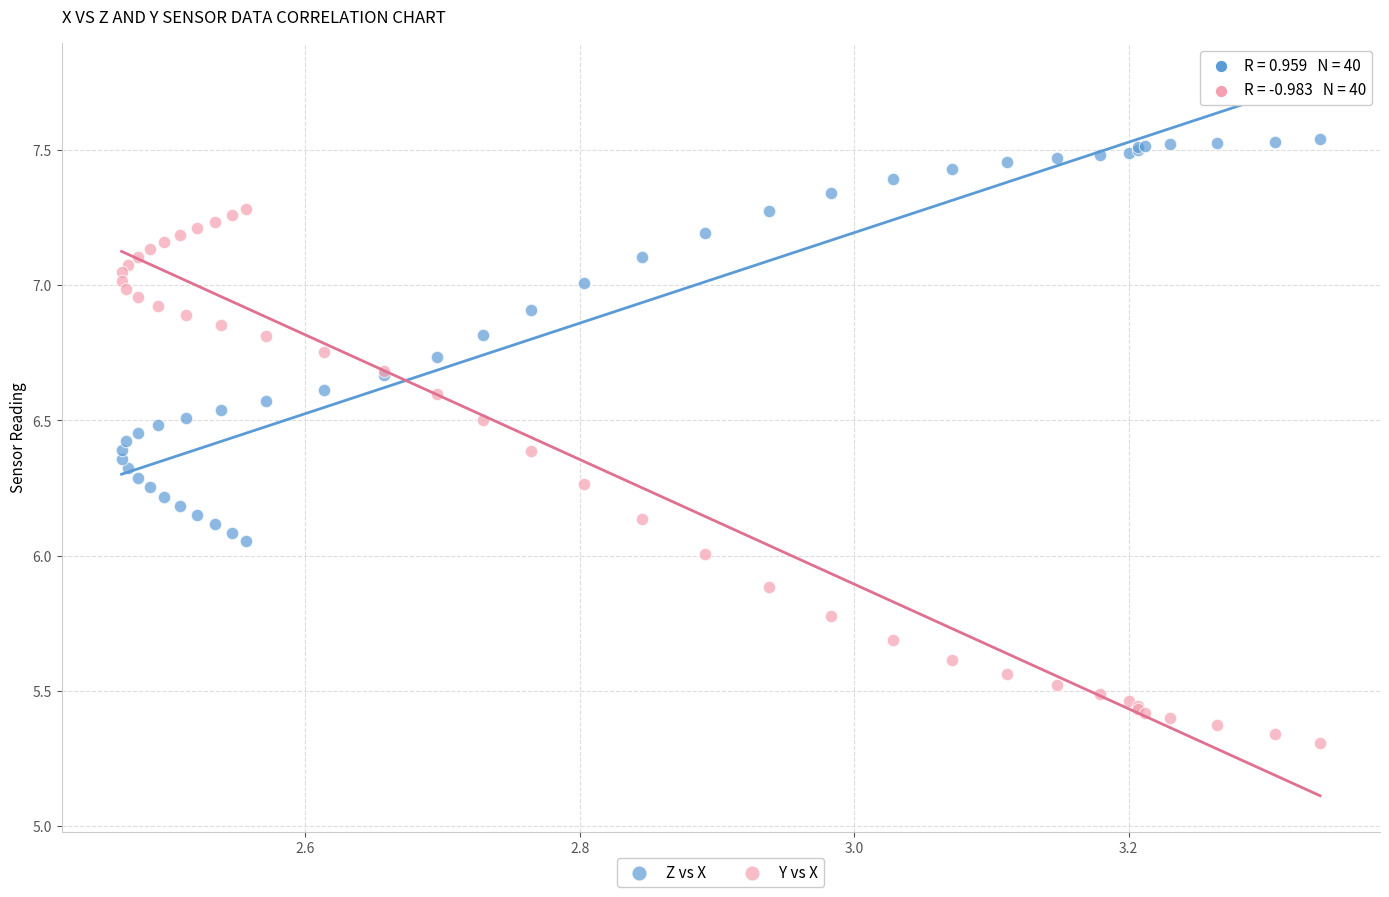

Which series has the widest spread of Y values?

Y vs X